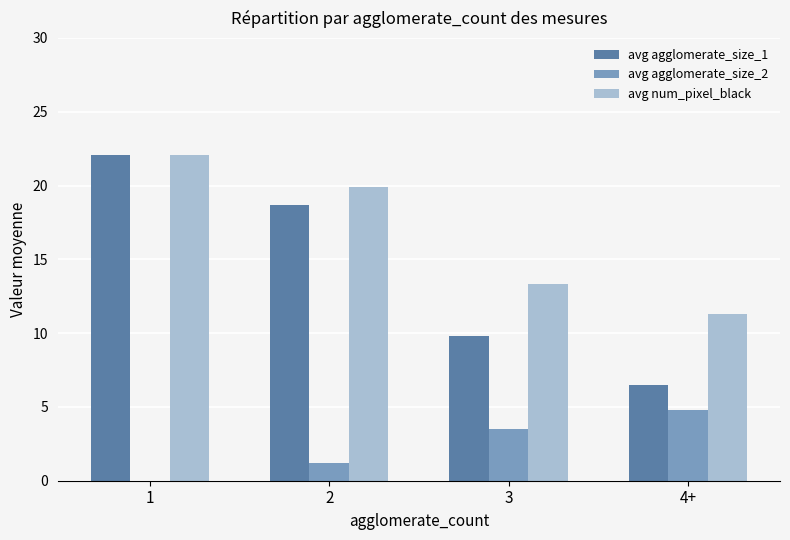

What is the maximum value shown in the chart?

22.1